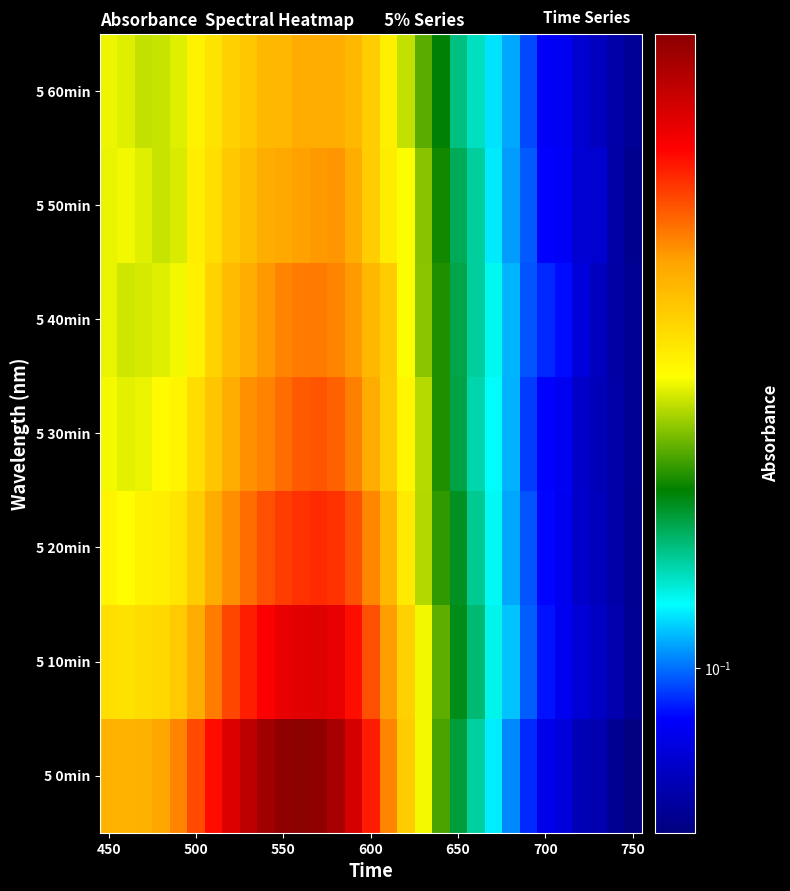

How many distinct data groups are displayed?

7